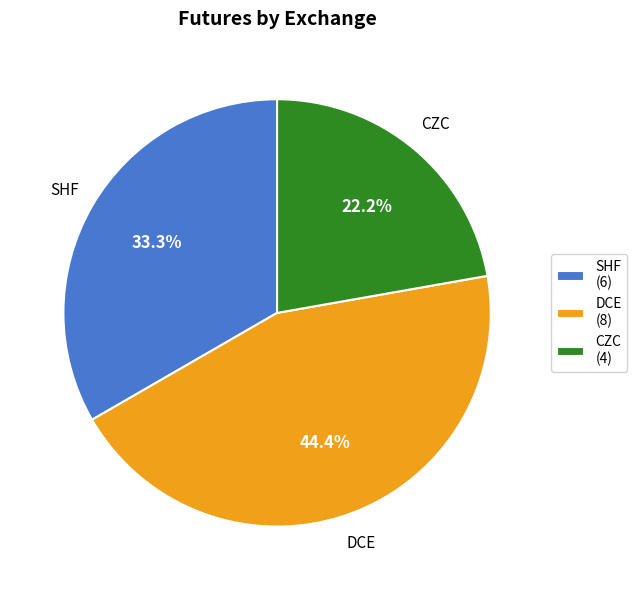

Which category has the smallest portion of the pie?

CZC